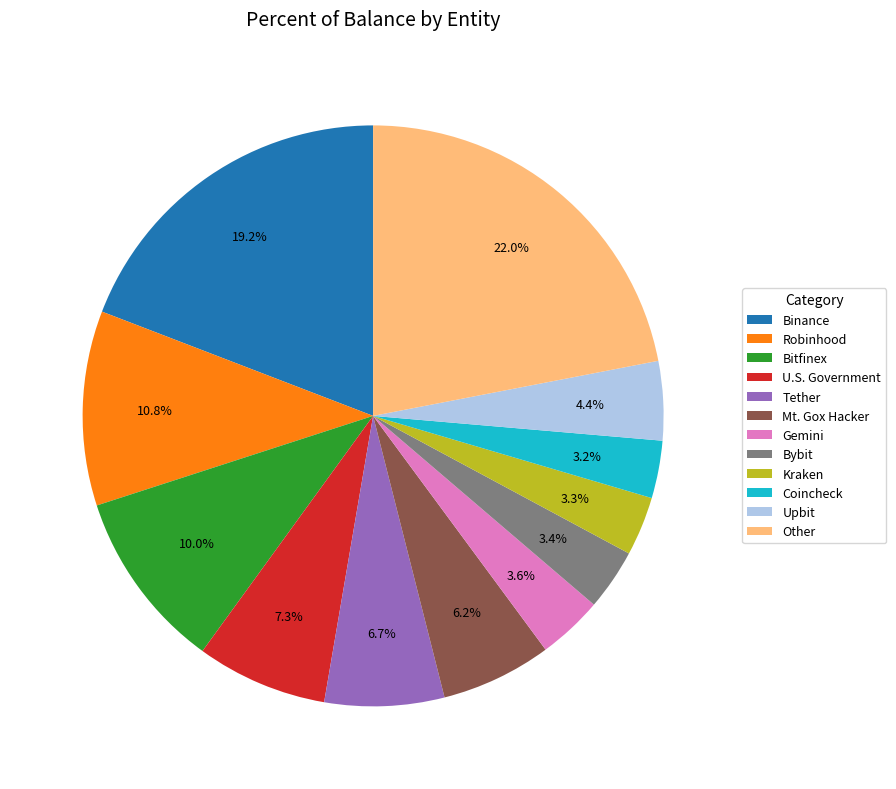

Which category has the biggest portion of the pie?

Other